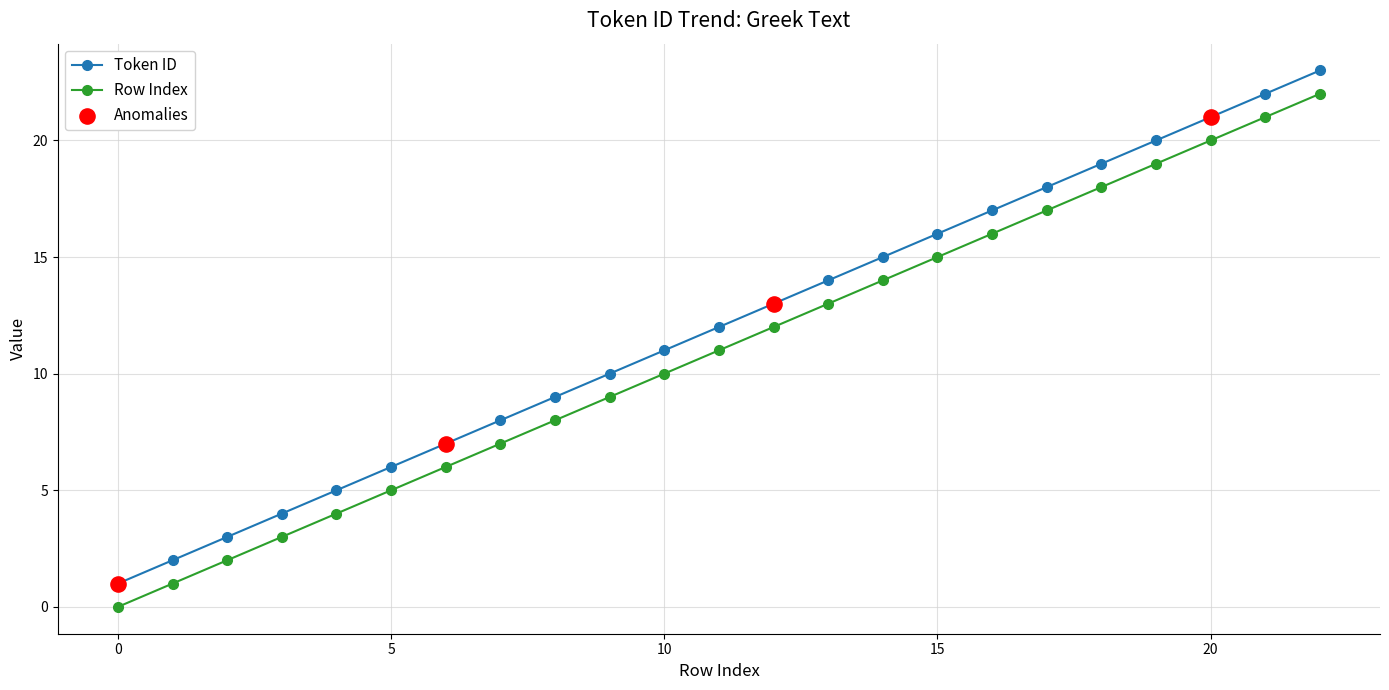

What is the maximum value shown in the chart?

23